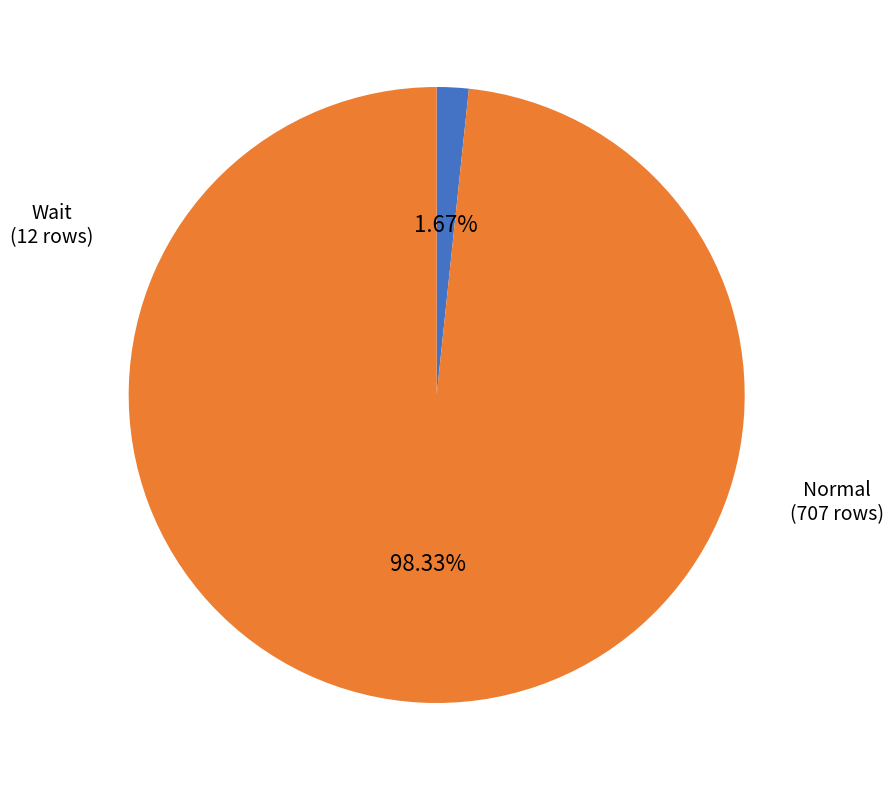

Does any single category account for the majority?

Yes